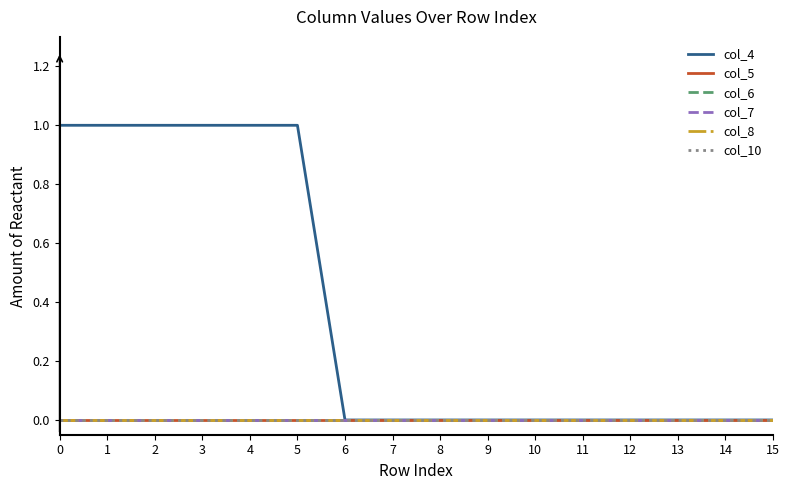

True or false: col_8 and col_4 cross at least once.

False